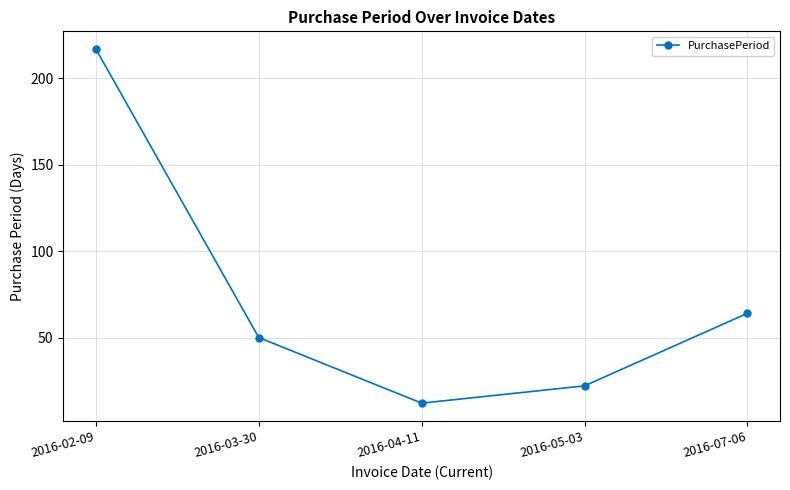

True or false: the data shows 31 at 2016-05-03.

False